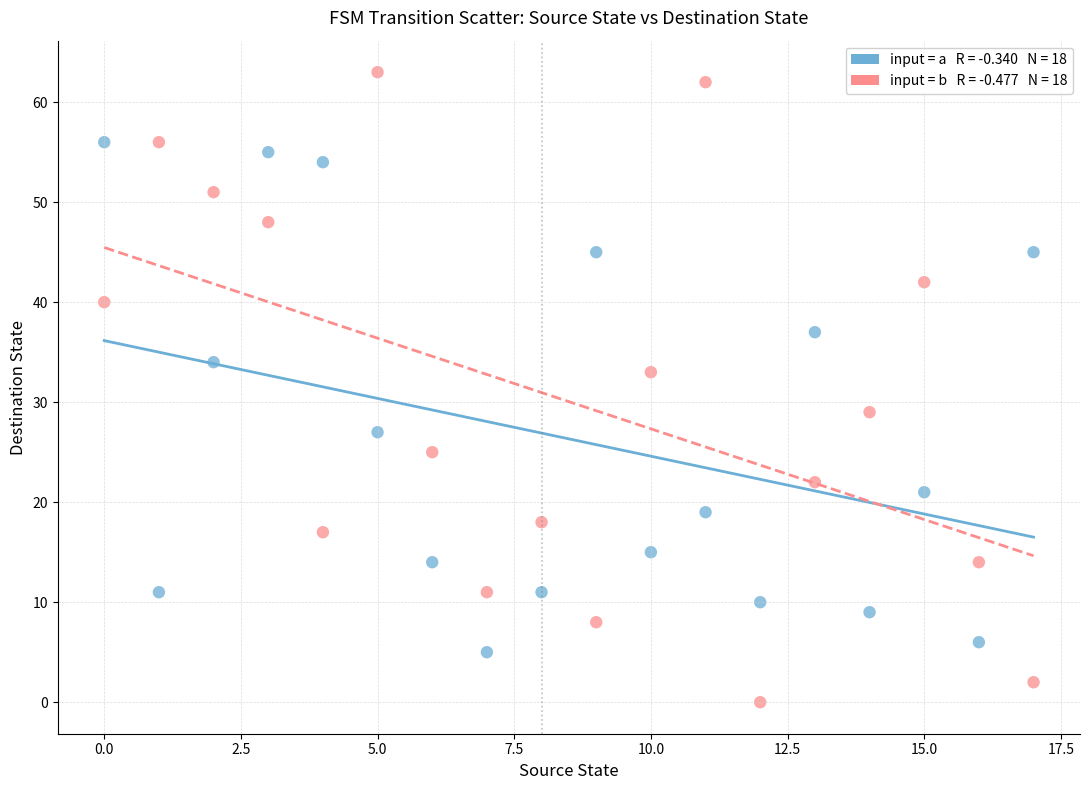

How many points are shown in the scatter plot?

36